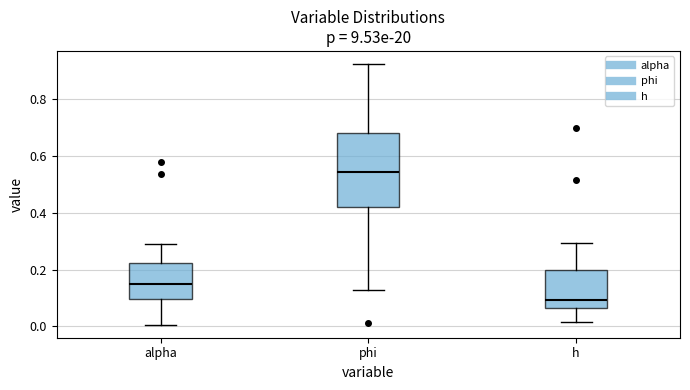

Reading left to right, read every box against the y-axis: the position of its median line, the range the box covers, and the ends of its whiskers. The values are not printed on the chart, so give them approximately, as read against the axis.

alpha: median 0.14, box 0.10 to 0.22, whiskers 0.00 to 0.28
phi: median 0.54, box 0.42 to 0.68, whiskers 0.12 to 0.92
h: median 0.10, box 0.06 to 0.20, whiskers 0.02 to 0.30